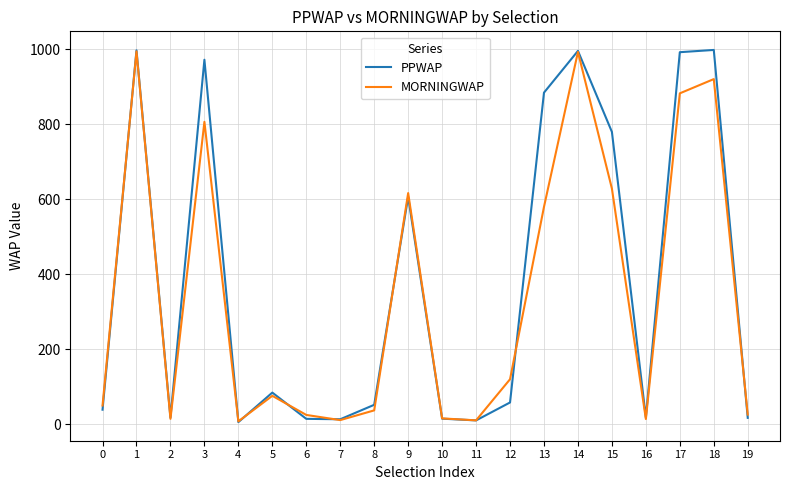

Which series has the largest total across all categories?

PPWAP